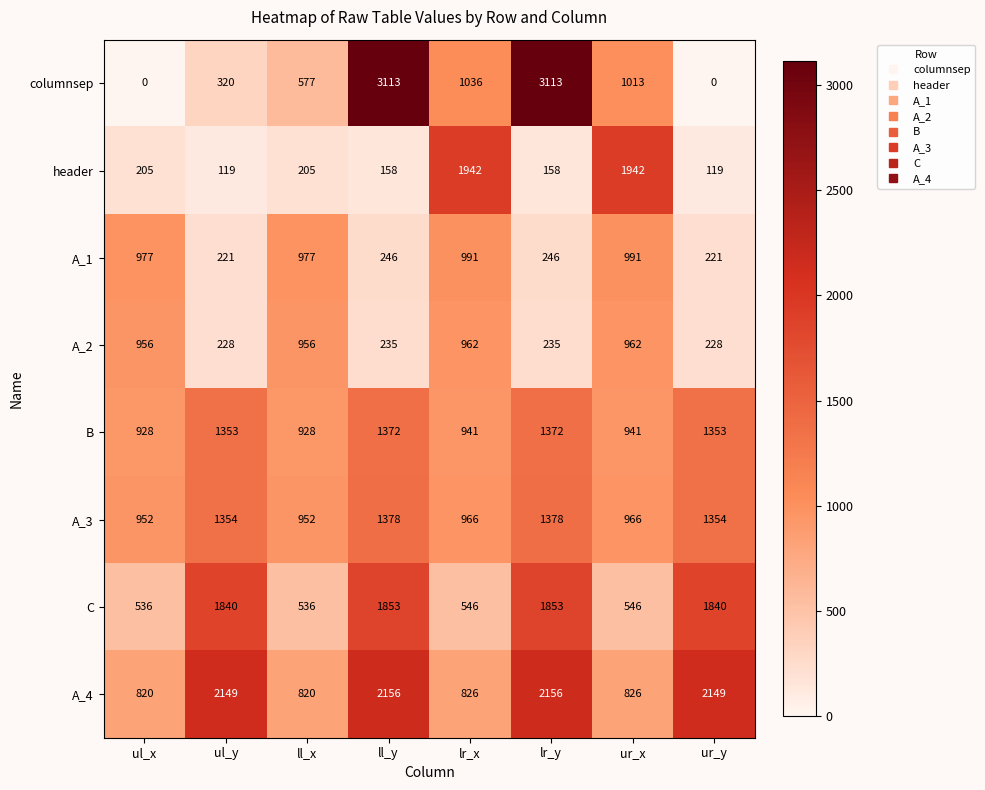

Between lr_x and lr_y, which series saw the biggest shift?

columnsep